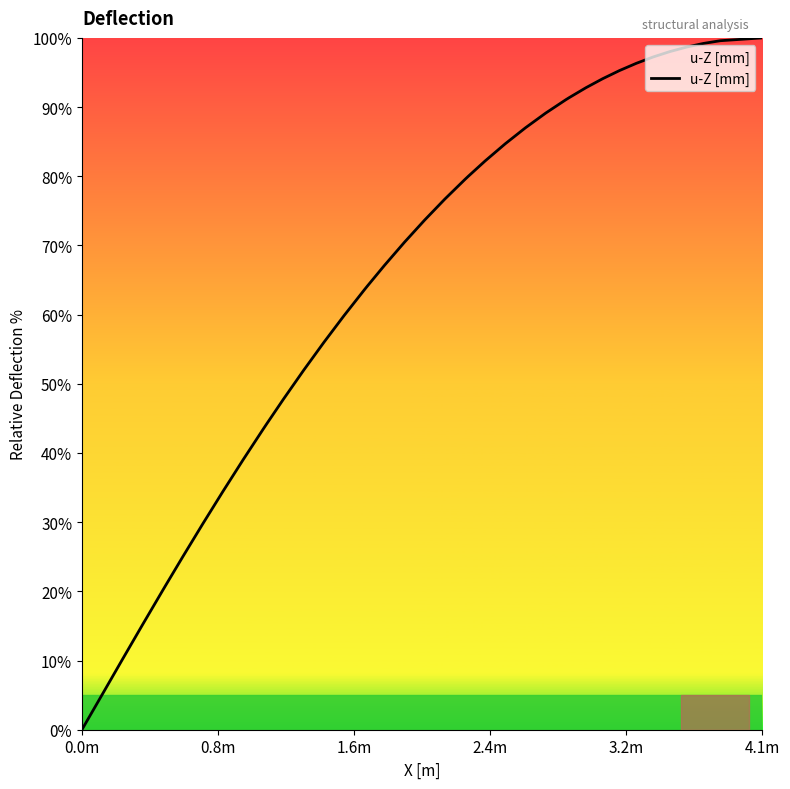

What is the maximum value shown in the chart?

100.0